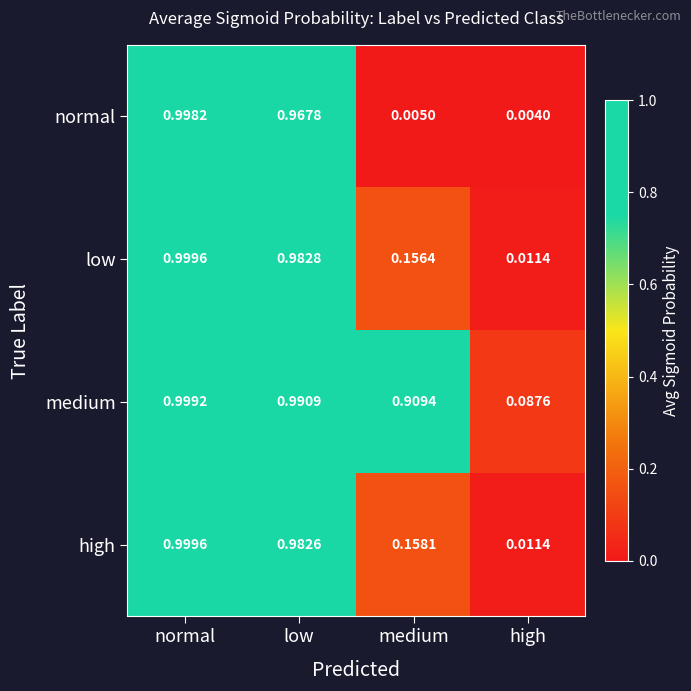

List the labels in order of low value, largest first.

normal, low, medium, high